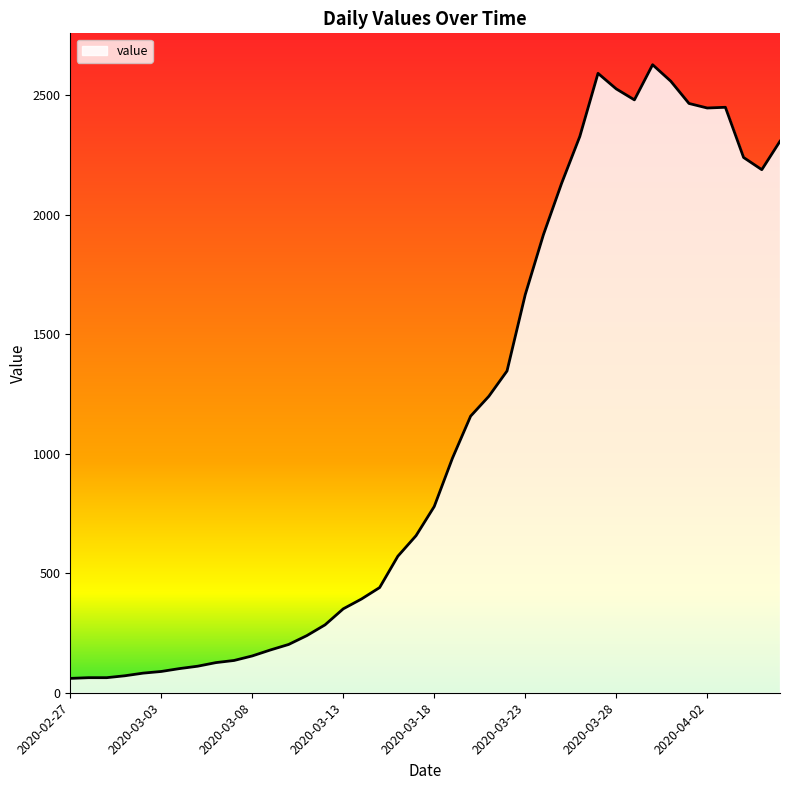

What is the greatest value displayed?

2627